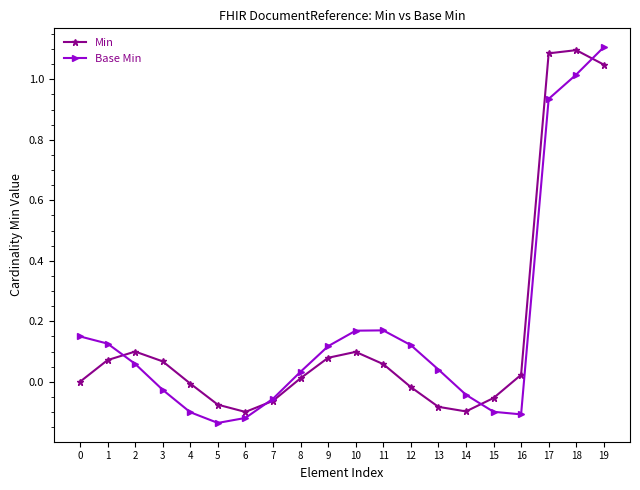

In Base Min, how many points are lower than both neighbors (excluding endpoints)?

2